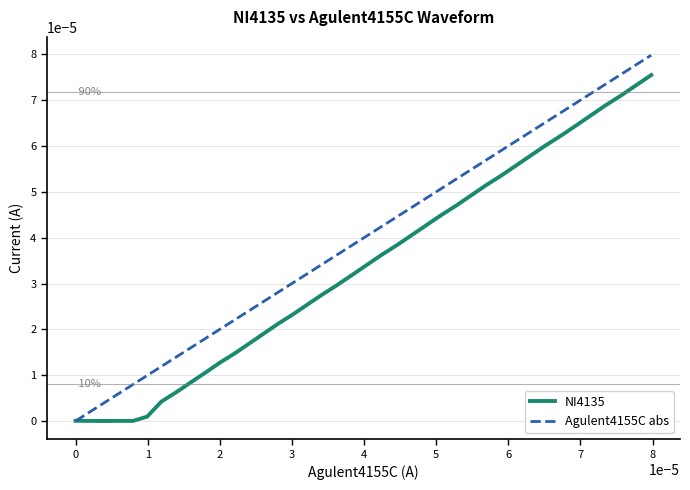

How many series are shown in this chart?

2